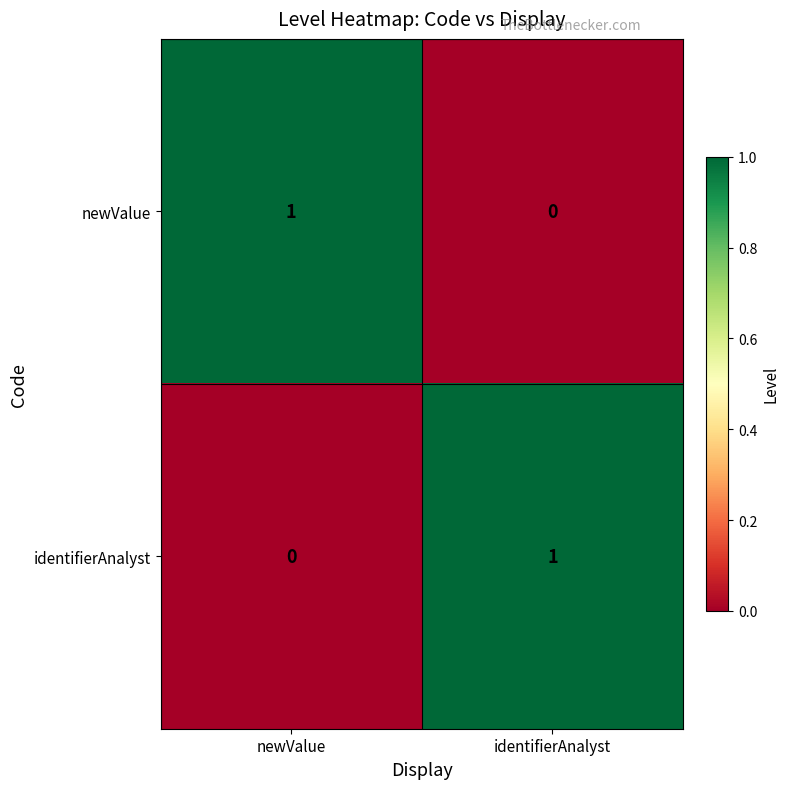

The value of newValue at newValue is 1. True or false?

True